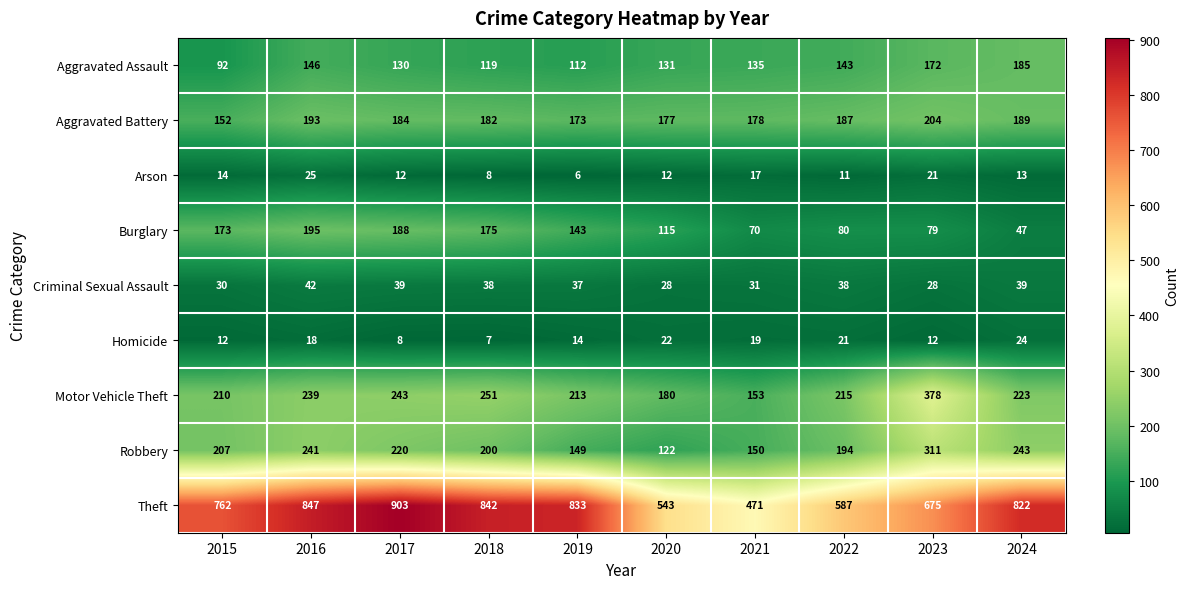

What is the sum of the Robbery values at 2015 and 2022?

401